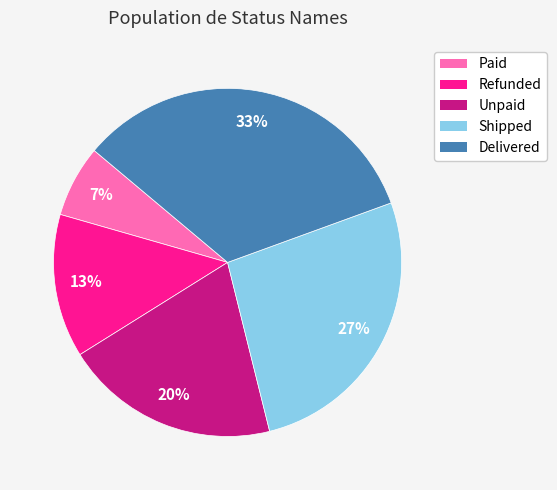

Combined, do Shipped and Unpaid account for over 50%?

No